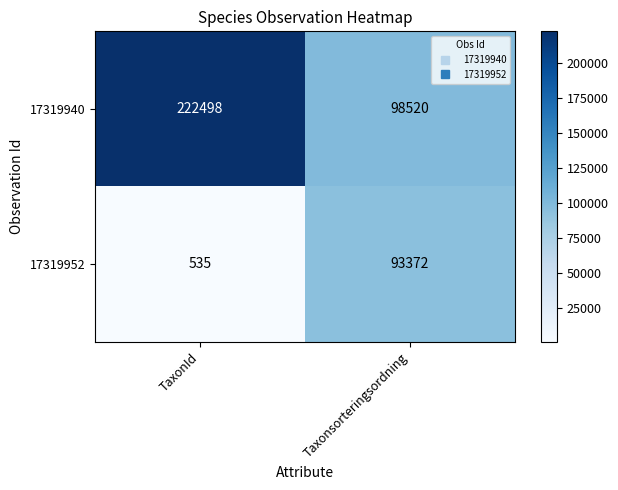

Rank the series by their maximum value, from highest to lowest.

17319940, 17319952